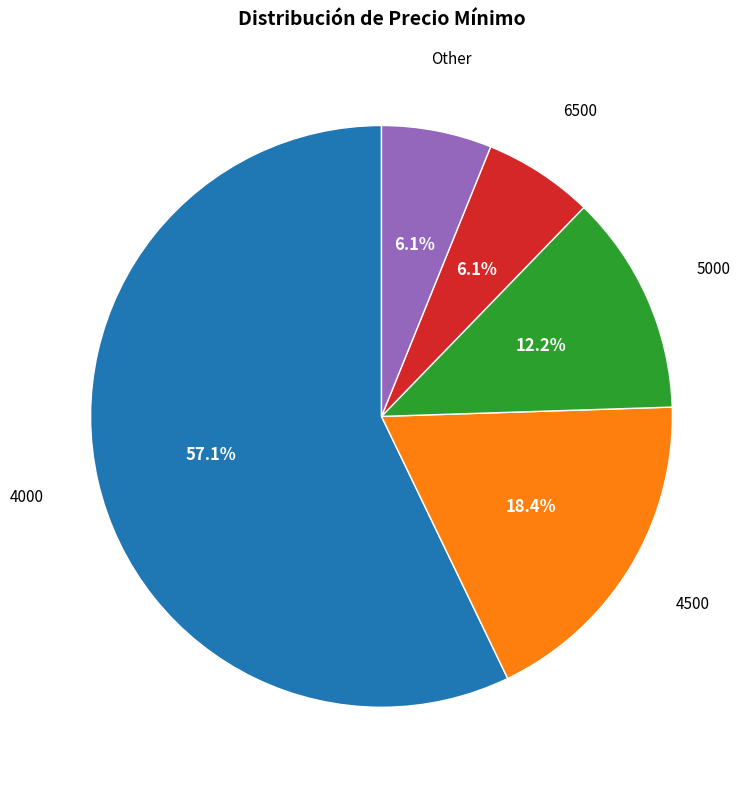

Does any single category account for the majority?

Yes